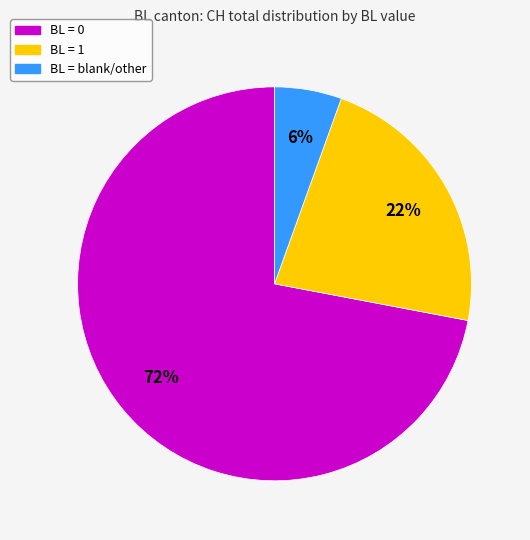

Does any single category account for the majority?

Yes